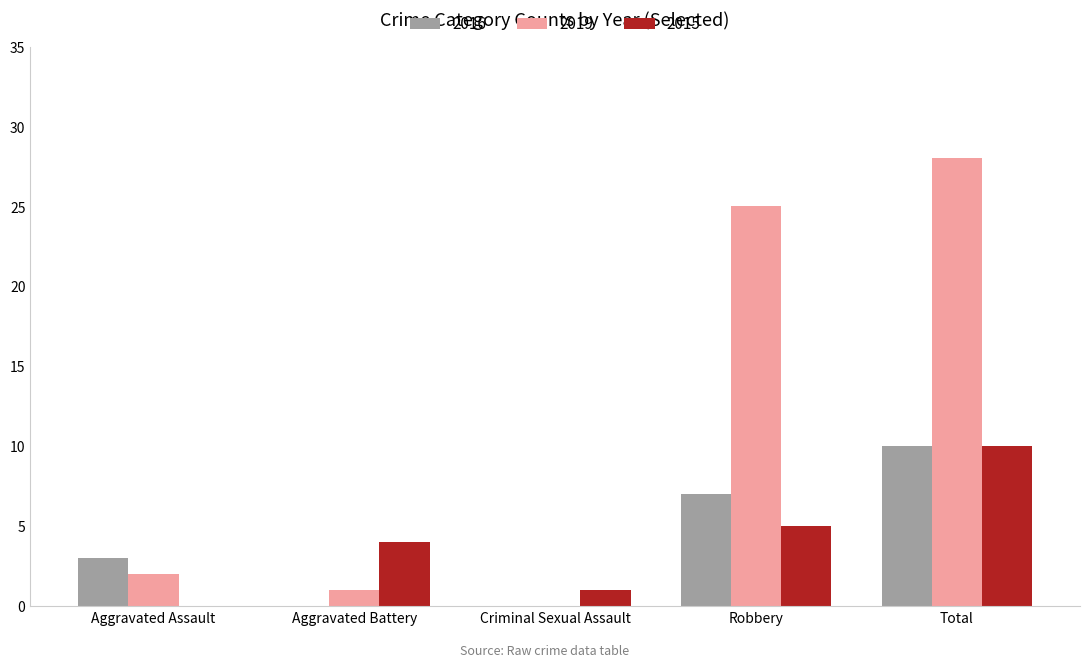

True or false: 2016 has a value of 6 at Aggravated Battery.

False